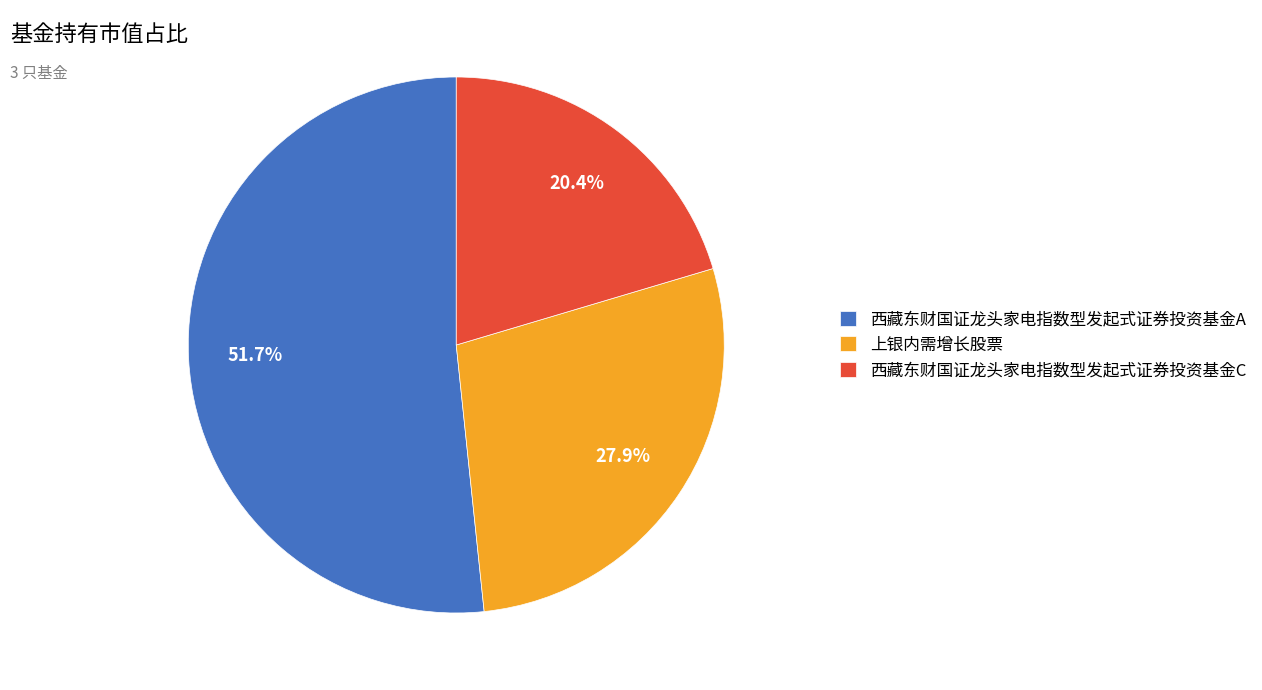

Rank the categories by value from lowest to highest.

西藏东财国证龙头家电指数型发起式证券投资基金C, 上银内需增长股票, 西藏东财国证龙头家电指数型发起式证券投资基金A